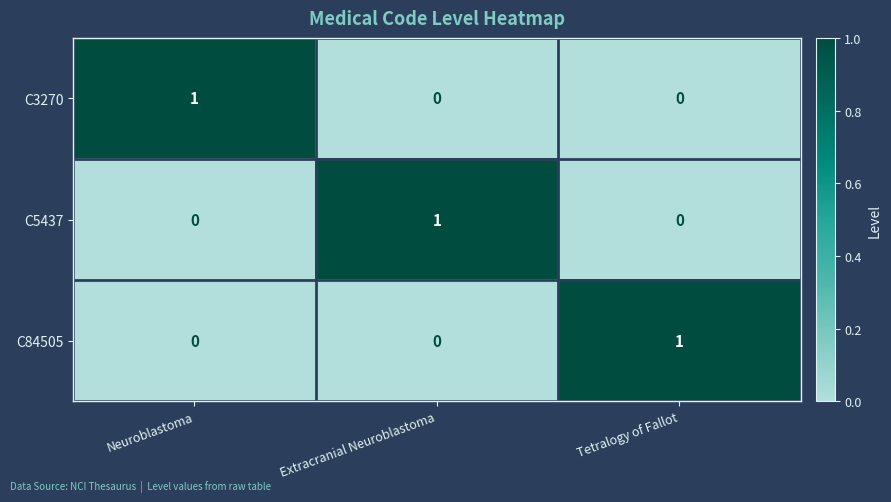

At how many categories does at least one series exceed 0?

3